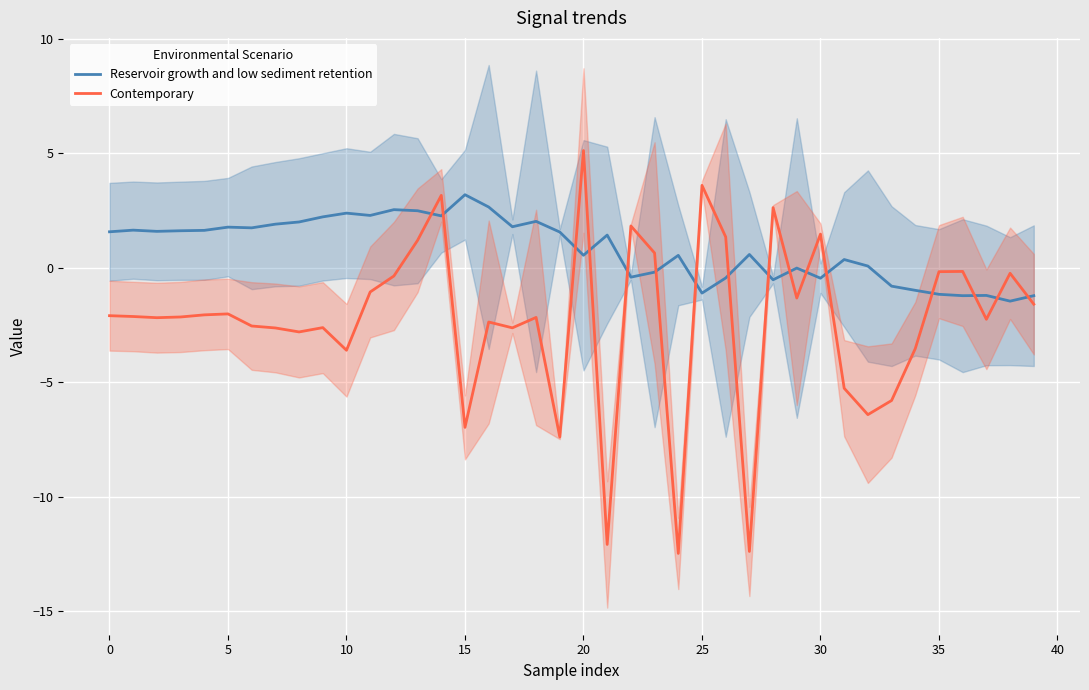

List the series in order of their overall mean, highest first.

Reservoir growth and low sediment retention, Contemporary